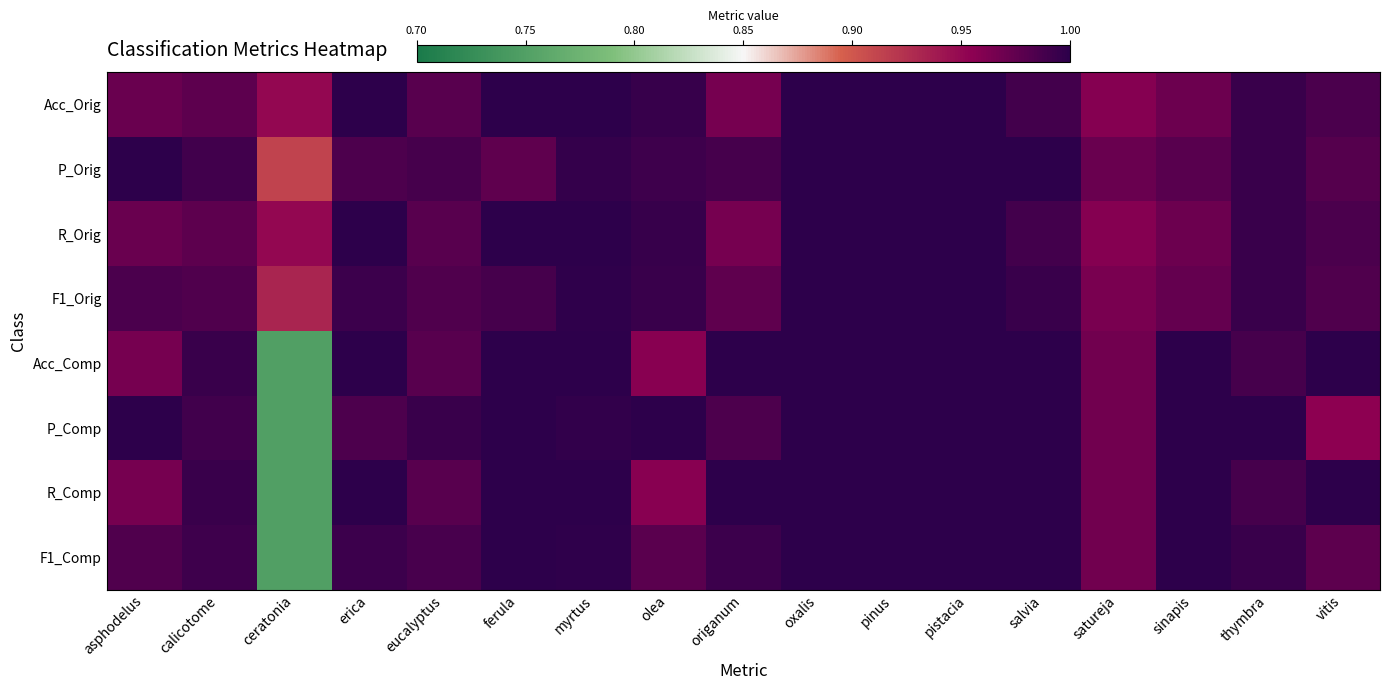

What is the total value across all series at salvia?

8.0